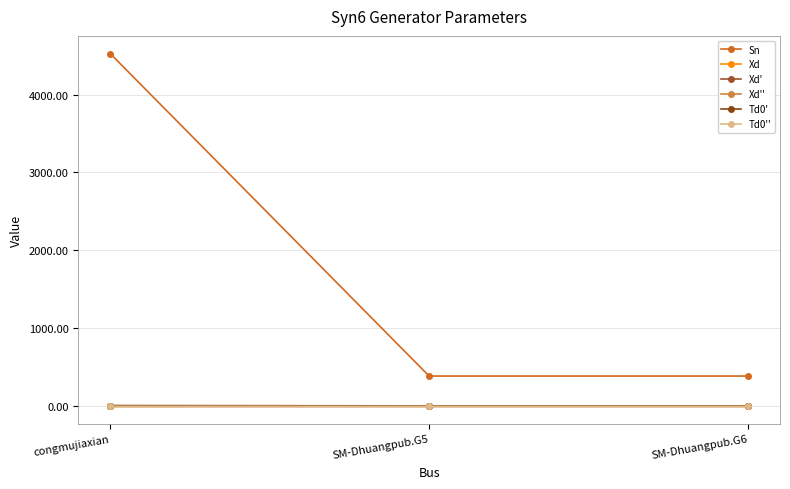

Reading right to left, transcribe all the data shown in this chart.

Sn: 388.4	388.4	4526.0
Xd: 0.2	0.2	0.0
Xd': 0.1	0.1	0.0
Xd'': 0.1	0.1	0.0
Td0': 6.0	6.0	10.0
Td0'': 0.1	0.1	0.1